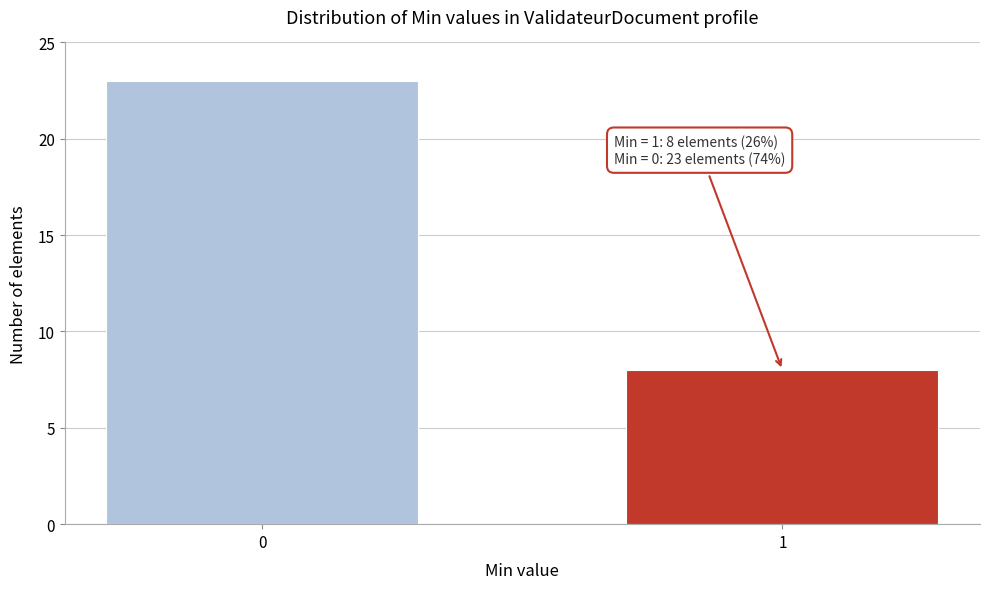

Reading left to right, what are all the values shown in this chart?

0=23	1=8